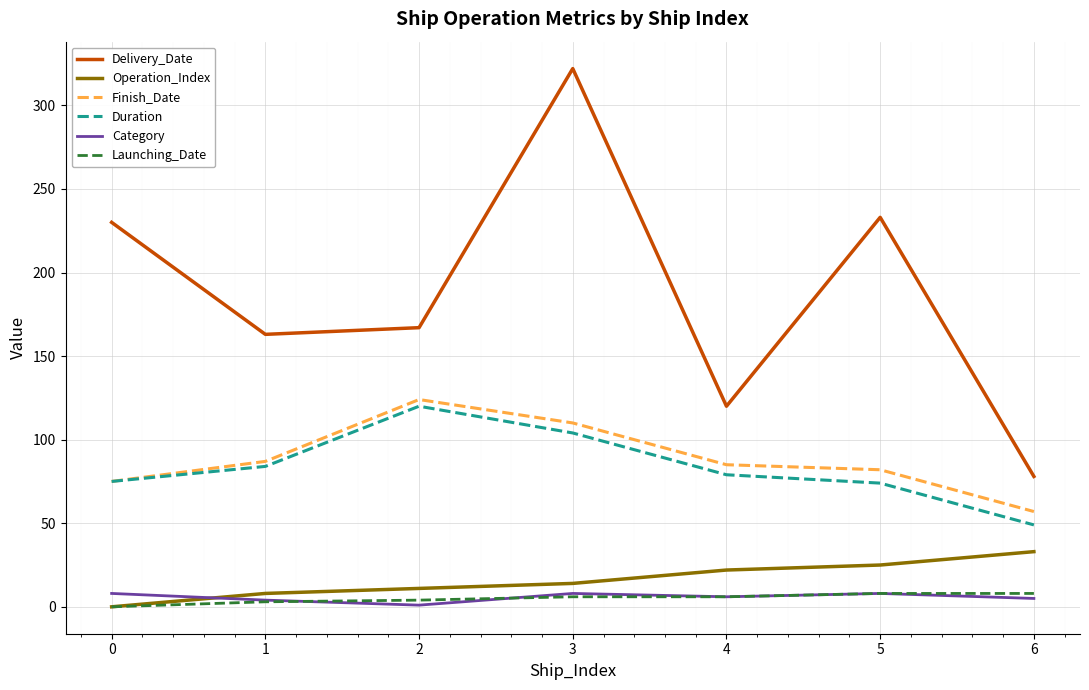

True or false: Delivery_Date and Duration intersect in this chart.

False